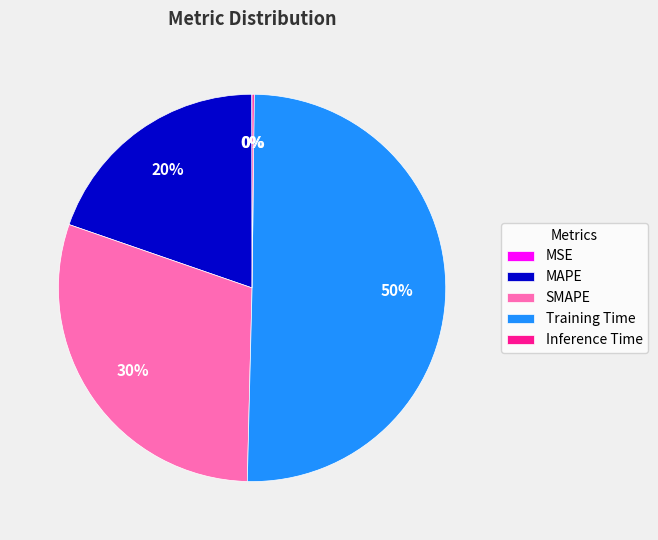

Which category has the biggest portion of the pie?

Training Time